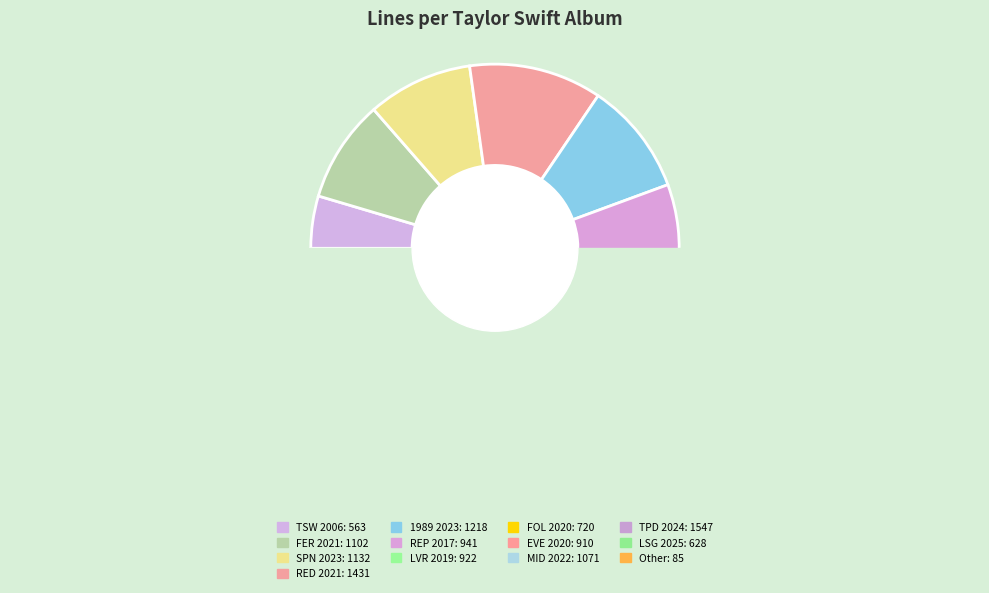

To the nearest percent, what is the difference between the largest and smallest slice percentages?

12%